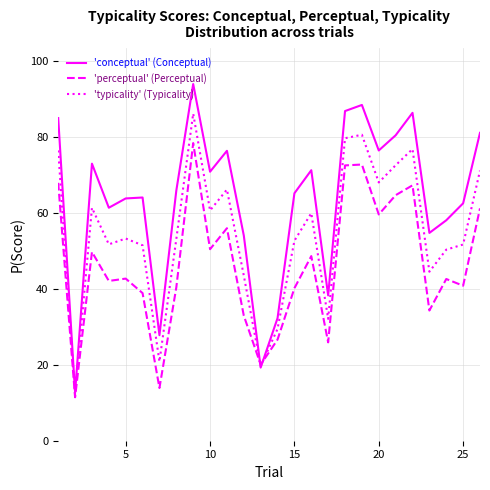

What is the greatest value displayed?

93.8